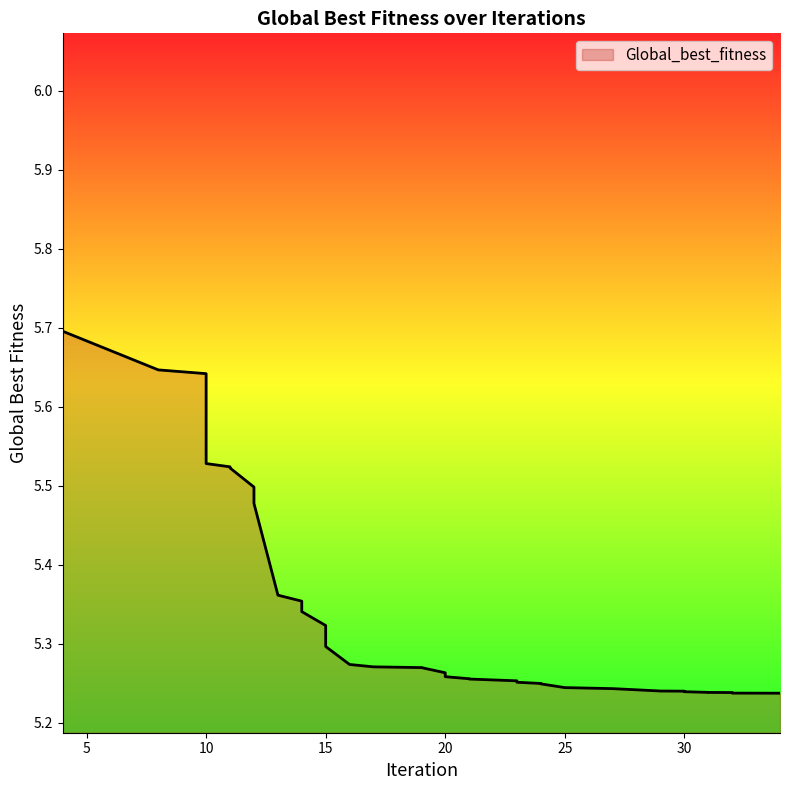

Approximately how many times larger is the value at 21 compared to 23?

1.0